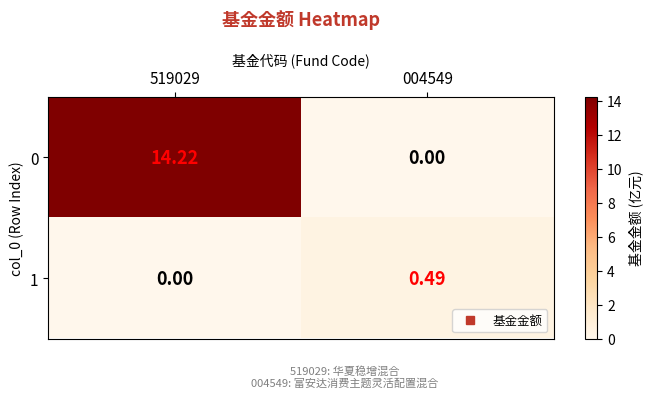

Is the value of 0 at 519029 greater than the value of 1 at 519029?

Yes